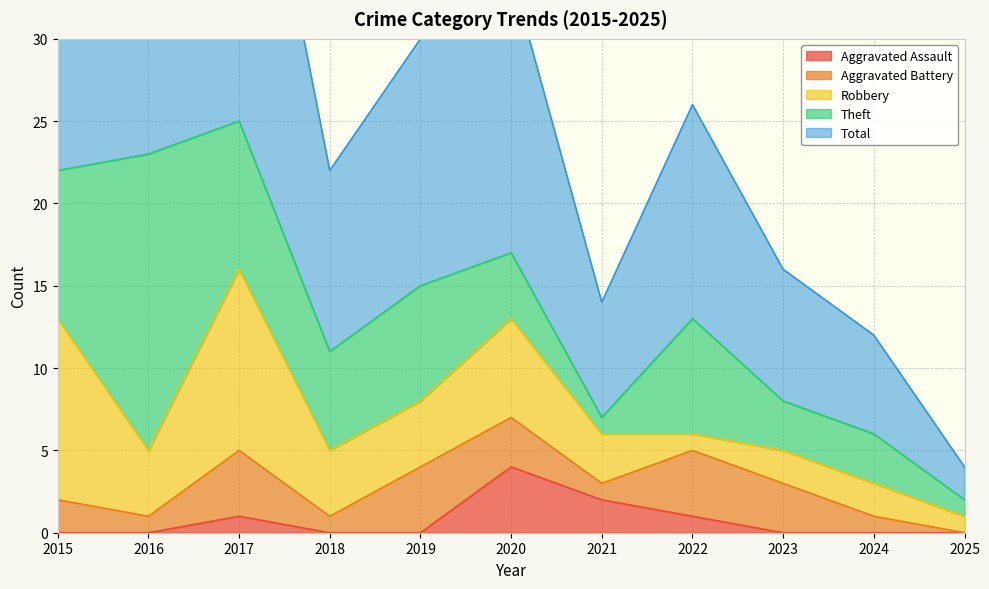

Reading left to right, list all the values displayed in this chart.

Aggravated Assault: 2015=0	2016=0	2017=1	2018=0	2019=0	2020=4	2021=2	2022=1	2023=0	2024=0	2025=0
Aggravated Battery: 2015=2	2016=1	2017=4	2018=1	2019=4	2020=3	2021=1	2022=4	2023=3	2024=1	2025=0
Robbery: 2015=11	2016=4	2017=11	2018=4	2019=4	2020=6	2021=3	2022=1	2023=2	2024=2	2025=1
Theft: 2015=9	2016=18	2017=9	2018=6	2019=7	2020=4	2021=1	2022=7	2023=3	2024=3	2025=1
Total: 2015=23	2016=23	2017=25	2018=11	2019=15	2020=17	2021=7	2022=13	2023=8	2024=6	2025=2